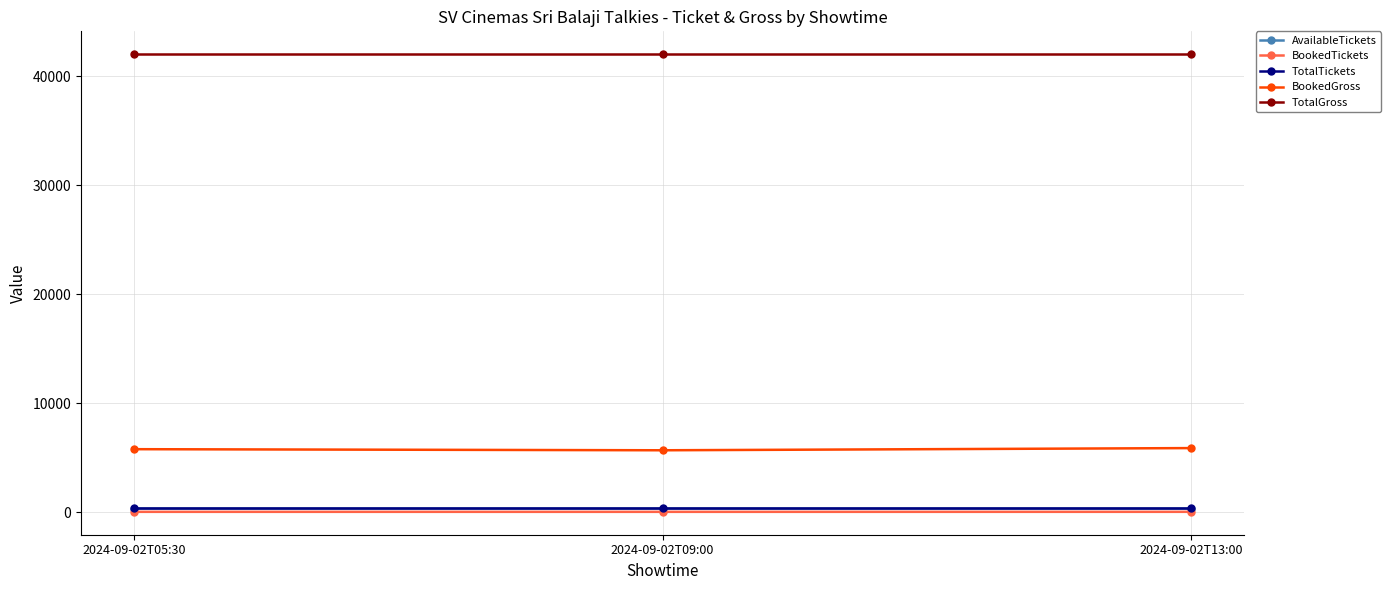

Does the chart display data point markers on the line(s)?

Yes